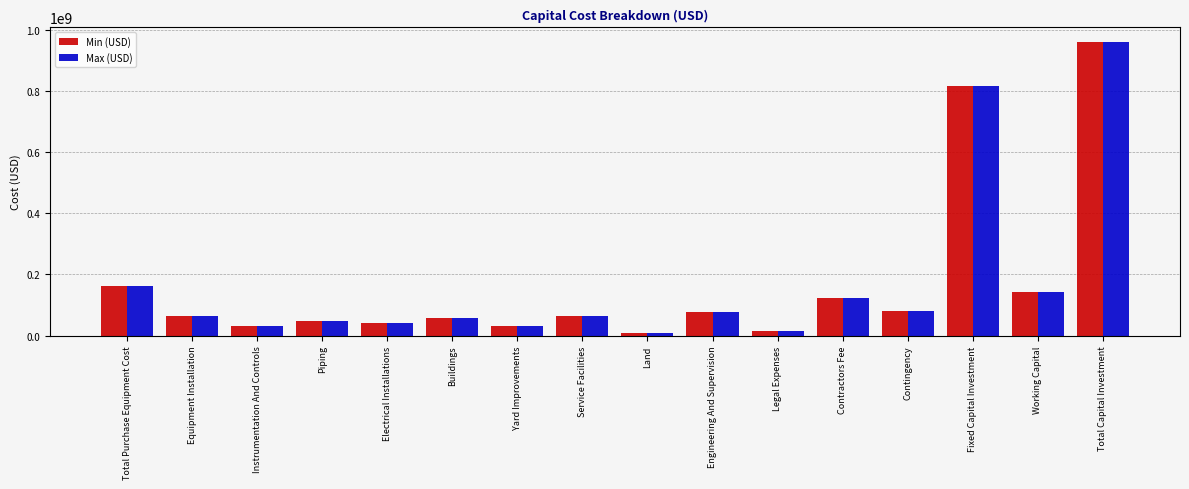

What value does the Max (USD) series have at Engineering And Supervision?

77642620.0